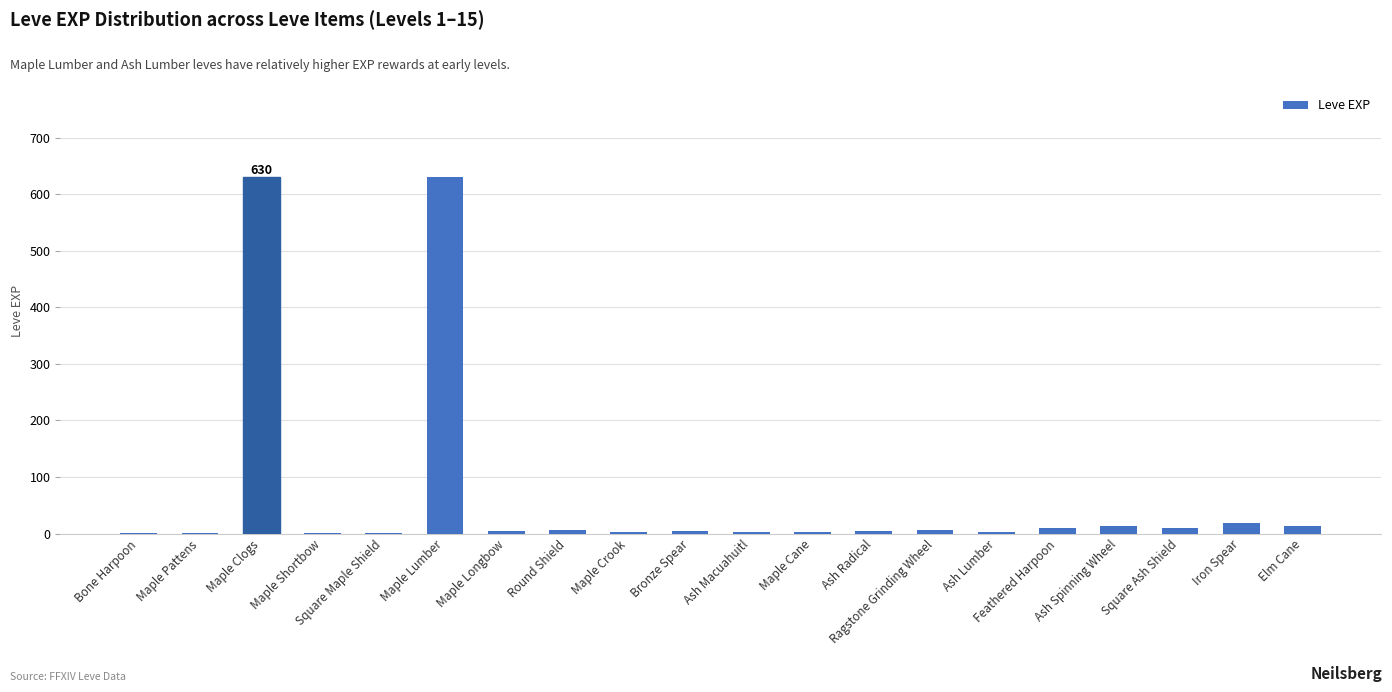

The value at Maple Lumber is 630. True or false?

True